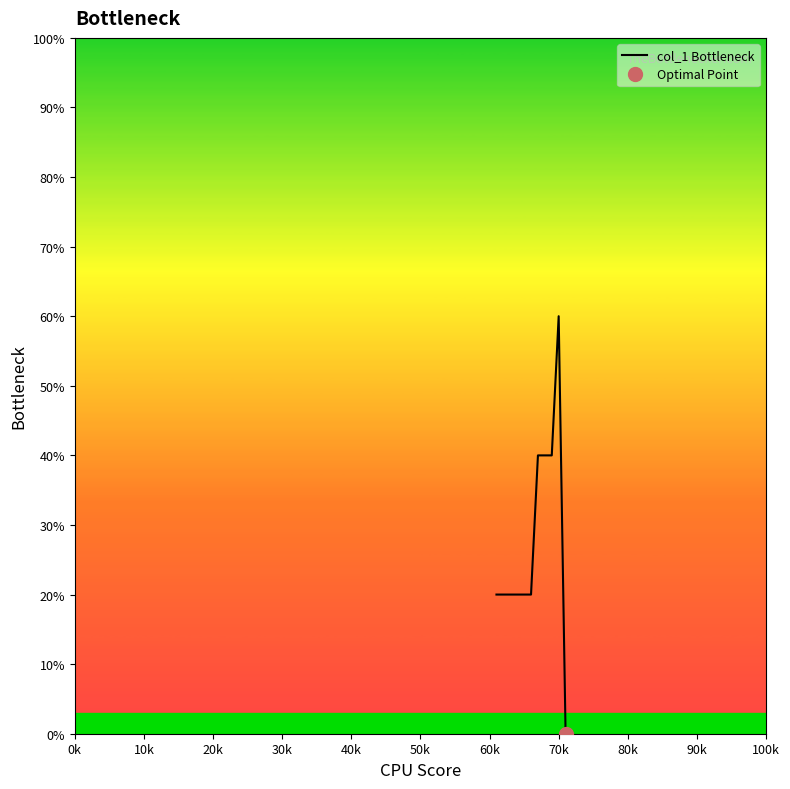

Does the chart display data point markers on the line(s)?

No